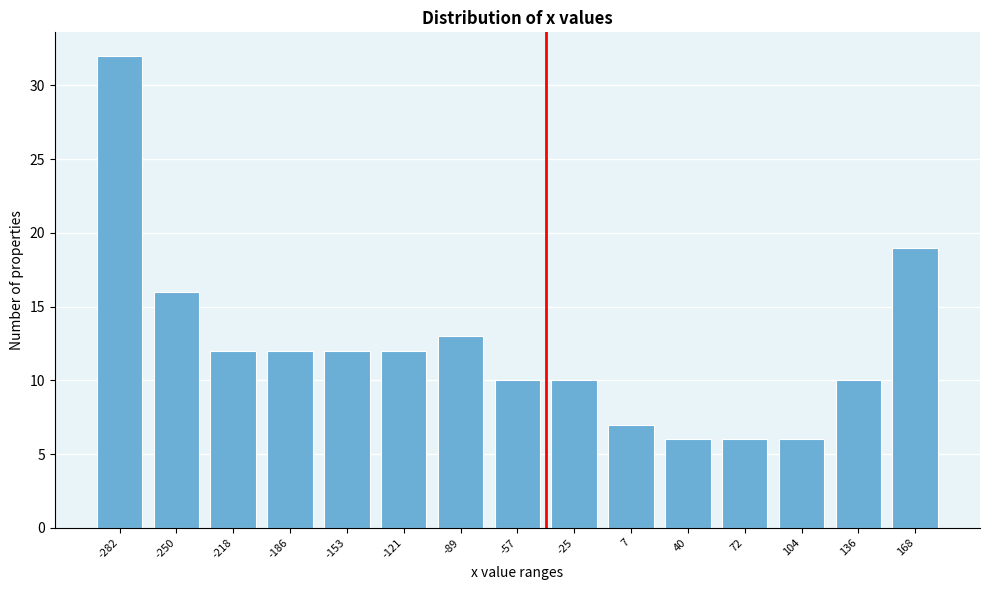

Reading left to right, what are all the values shown in this chart?

-282=32	-250=16	-218=12	-186=12	-153=12	-121=12	-89=13	-57=10	-25=10	7=7	40=6	72=6	104=6	136=10	168=19